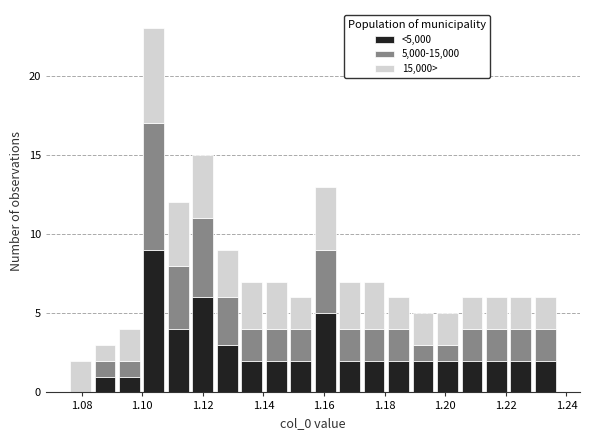

Reading left to right, transcribe this chart: for each stacked bar, give the range it covers on the x-axis and its total height. Neither the bar edges nor the heights are printed on the chart, so give them approximately, as read against the axes.

1.076 to 1.084: 2
1.084 to 1.092: 3
1.092 to 1.100: 4
1.100 to 1.108: 23
1.108 to 1.116: 12
1.116 to 1.124: 15
1.124 to 1.132: 9
1.132 to 1.140: 7
1.140 to 1.148: 7
1.148 to 1.156: 6
1.156 to 1.164: 13
1.164 to 1.172: 7
1.172 to 1.180: 7
1.180 to 1.188: 6
1.188 to 1.196: 5
1.196 to 1.204: 5
1.204 to 1.212: 6
1.212 to 1.220: 6
1.220 to 1.228: 6
1.228 to 1.238: 6